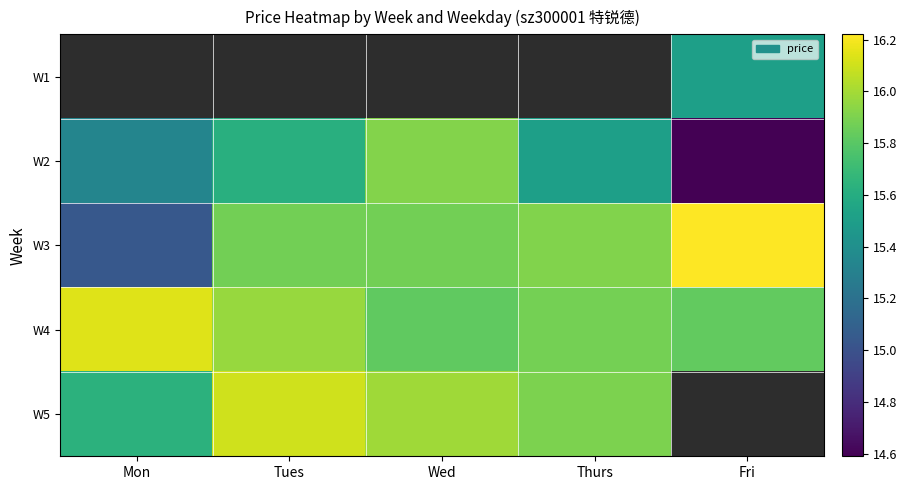

At which label does W2 reach its minimum?

Fri